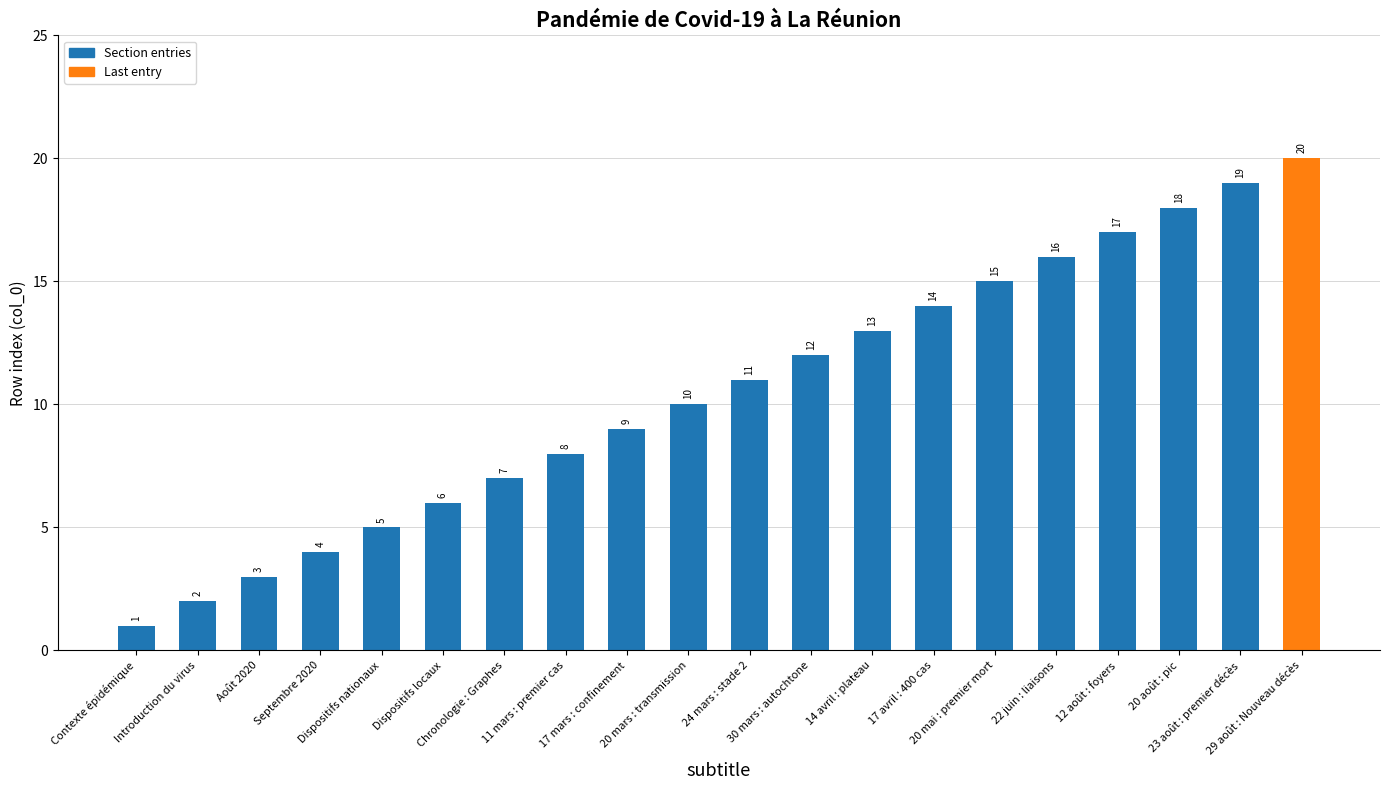

What is the value of the 8th bar from the left?

8